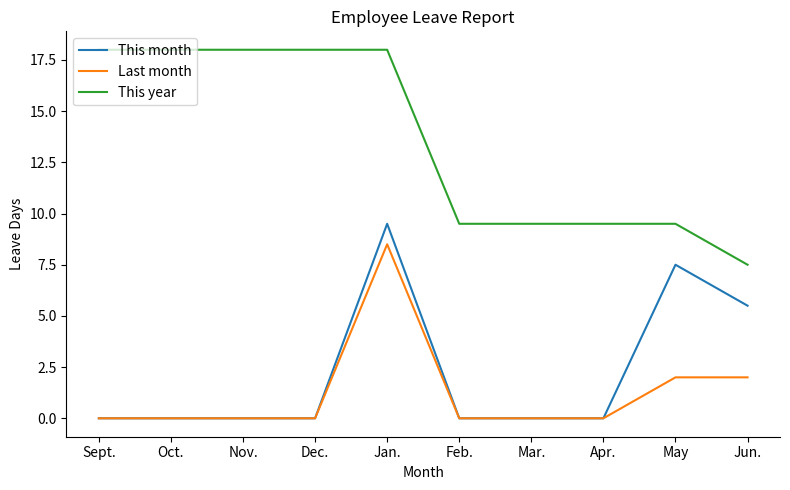

Rank the series at Jun. from lowest to highest value.

Last month, This month, This year